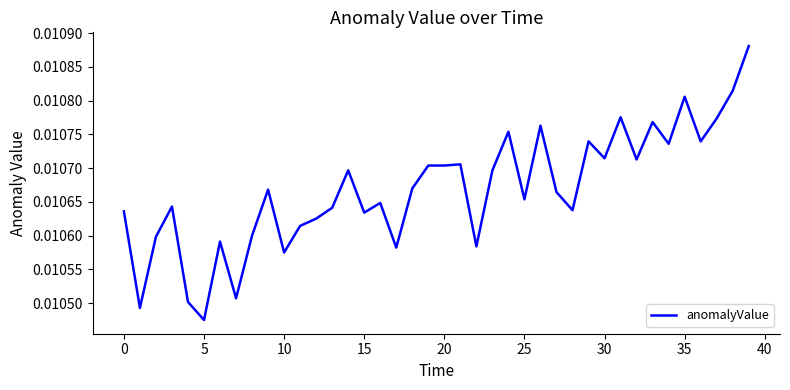

Does the chart display data point markers on the line(s)?

No